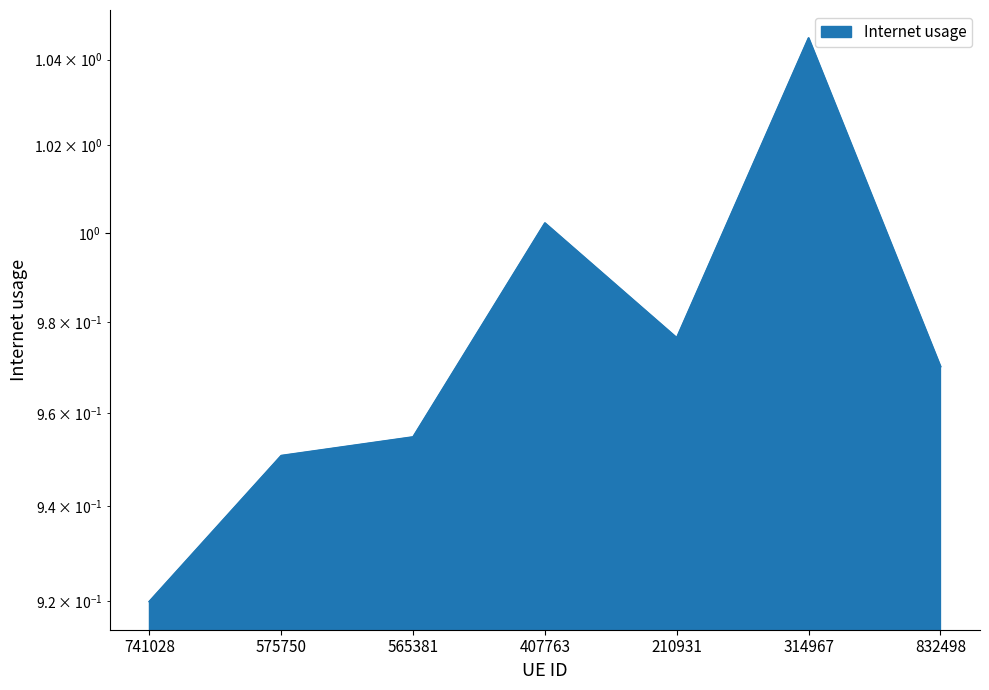

The chart shows a value of 1.0 at 210931. True or false?

True